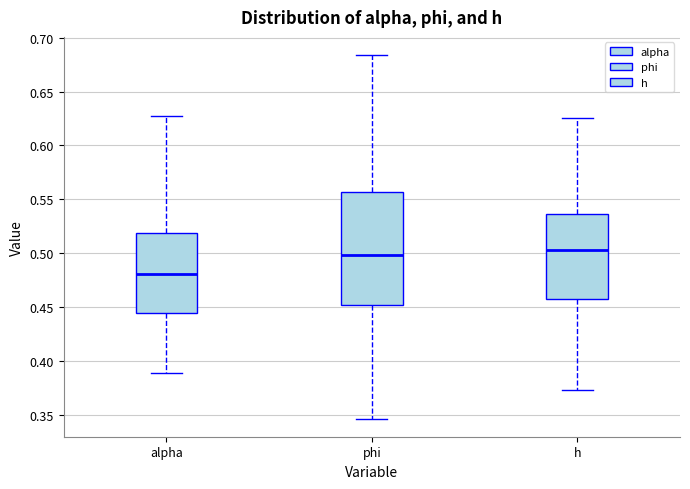

Reading left to right, transcribe this box plot: for each box, give where its median line is, the range the box spans, and where its two whiskers end, as read against the y-axis. The values are not printed on the chart, so give them approximately, as read against the axis.

alpha: median 0.480, box 0.445 to 0.520, whiskers 0.390 to 0.625
phi: median 0.500, box 0.450 to 0.555, whiskers 0.345 to 0.685
h: median 0.505, box 0.455 to 0.535, whiskers 0.375 to 0.625